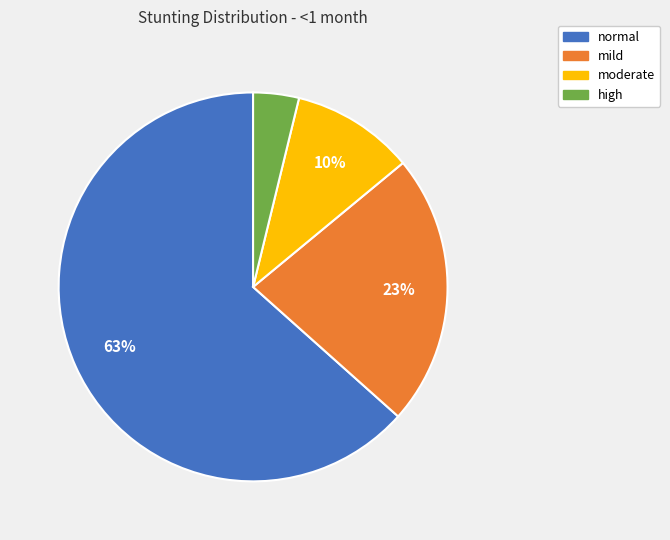

Which category has the smallest portion of the pie?

high